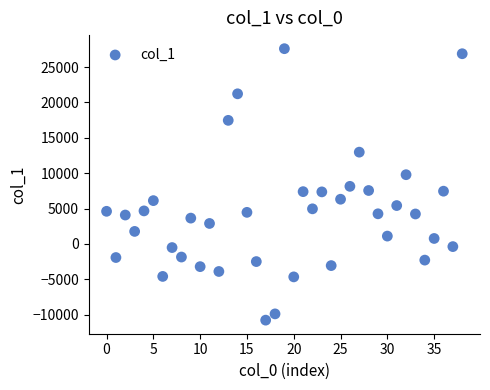

What is the range of Y values (max minus min)?

38362.7